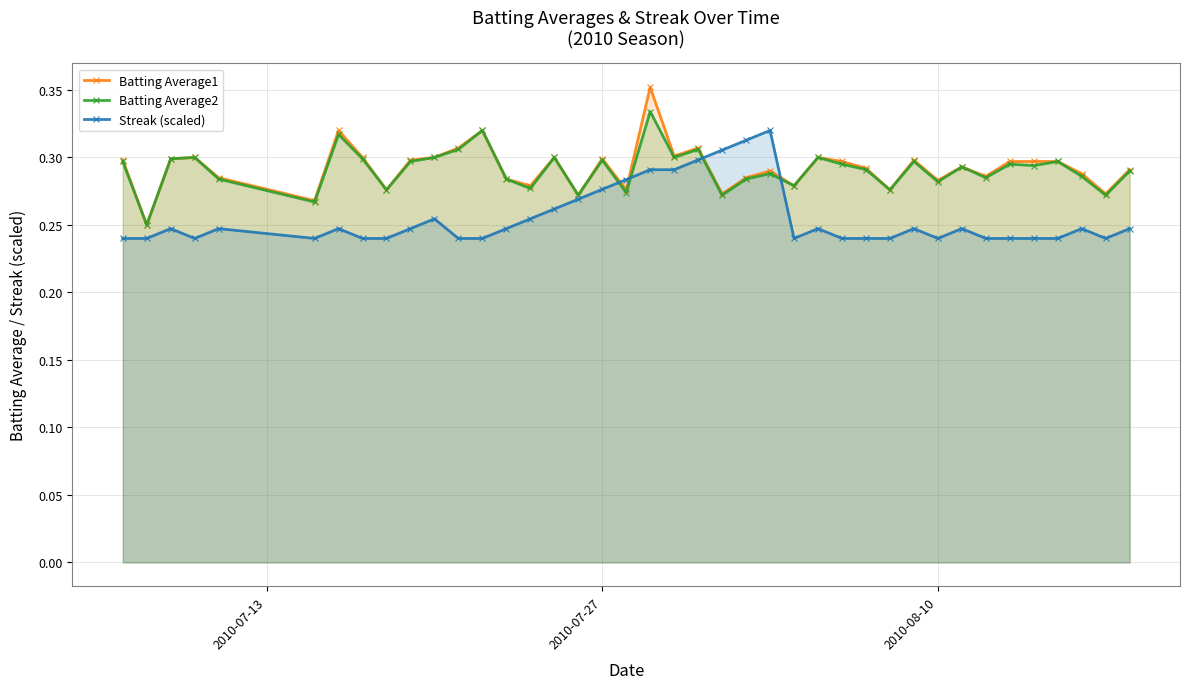

Count the Batting Average2 values in the range 0 to 1.

40